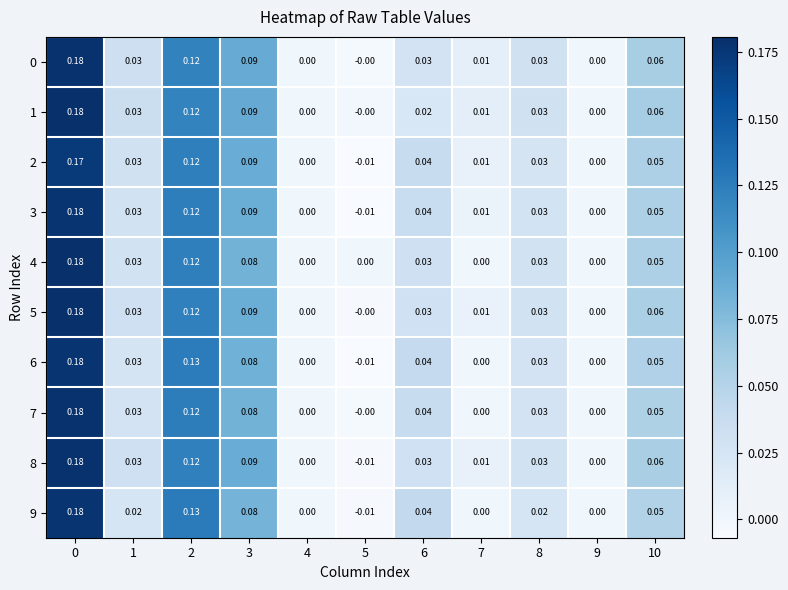

Is the value of 0 at 7 greater than the value of 6 at 3?

No